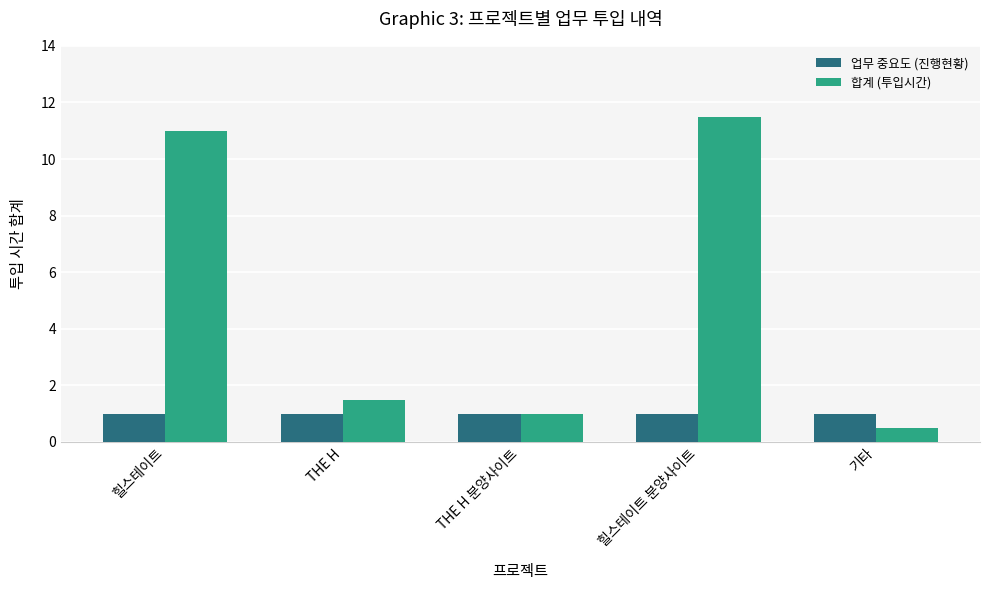

What is the sum of all 업무 중요도 (진행현황) values?

5.0